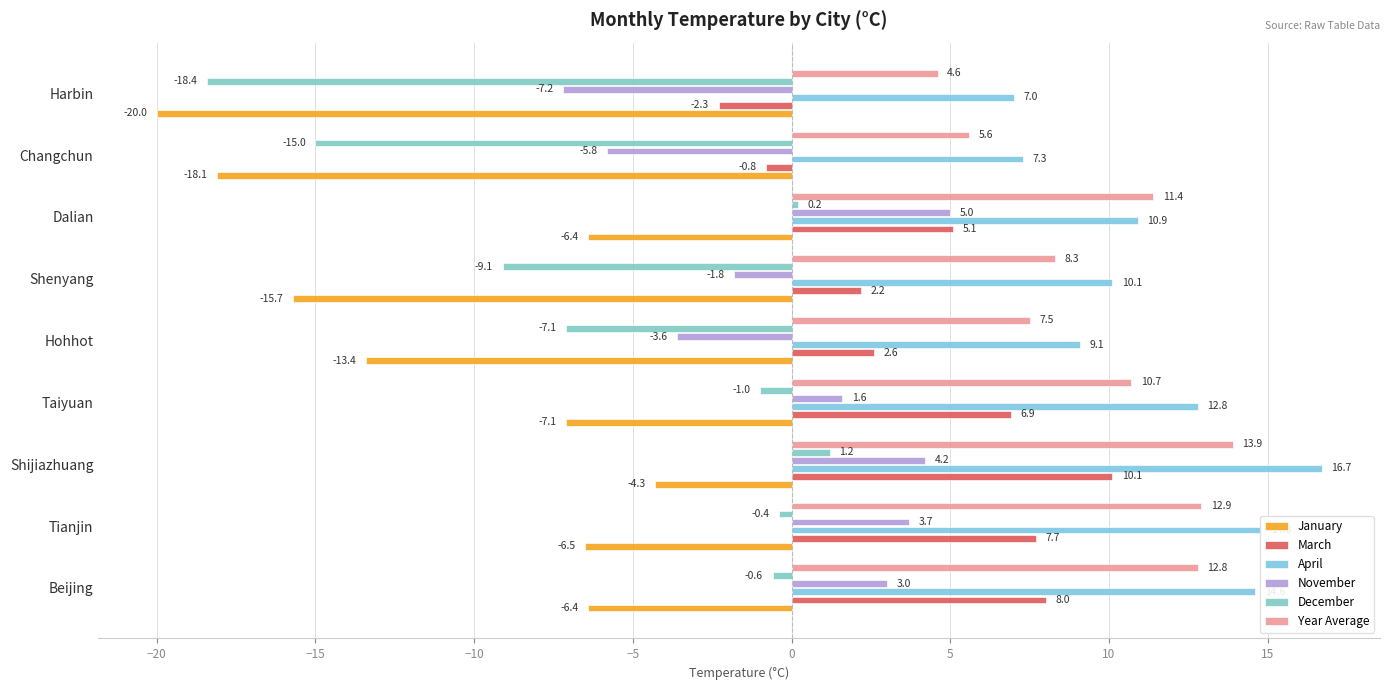

At which label does January reach its minimum?

Harbin